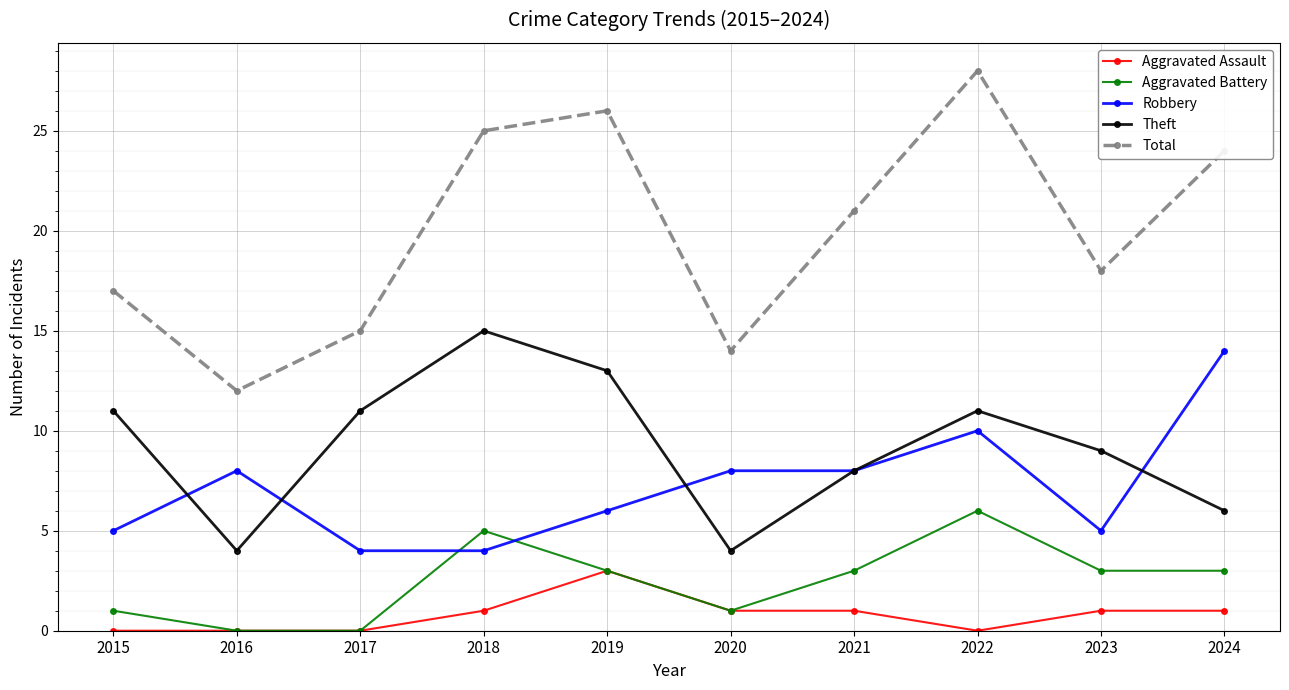

Reading right to left, list all the values displayed in this chart.

Aggravated Assault: 2024=1	2023=1	2022=0	2021=1	2020=1	2019=3	2018=1	2017=0	2016=0	2015=0
Aggravated Battery: 2024=3	2023=3	2022=6	2021=3	2020=1	2019=3	2018=5	2017=0	2016=0	2015=1
Robbery: 2024=14	2023=5	2022=10	2021=8	2020=8	2019=6	2018=4	2017=4	2016=8	2015=5
Theft: 2024=6	2023=9	2022=11	2021=8	2020=4	2019=13	2018=15	2017=11	2016=4	2015=11
Total: 2024=24	2023=18	2022=28	2021=21	2020=14	2019=26	2018=25	2017=15	2016=12	2015=17